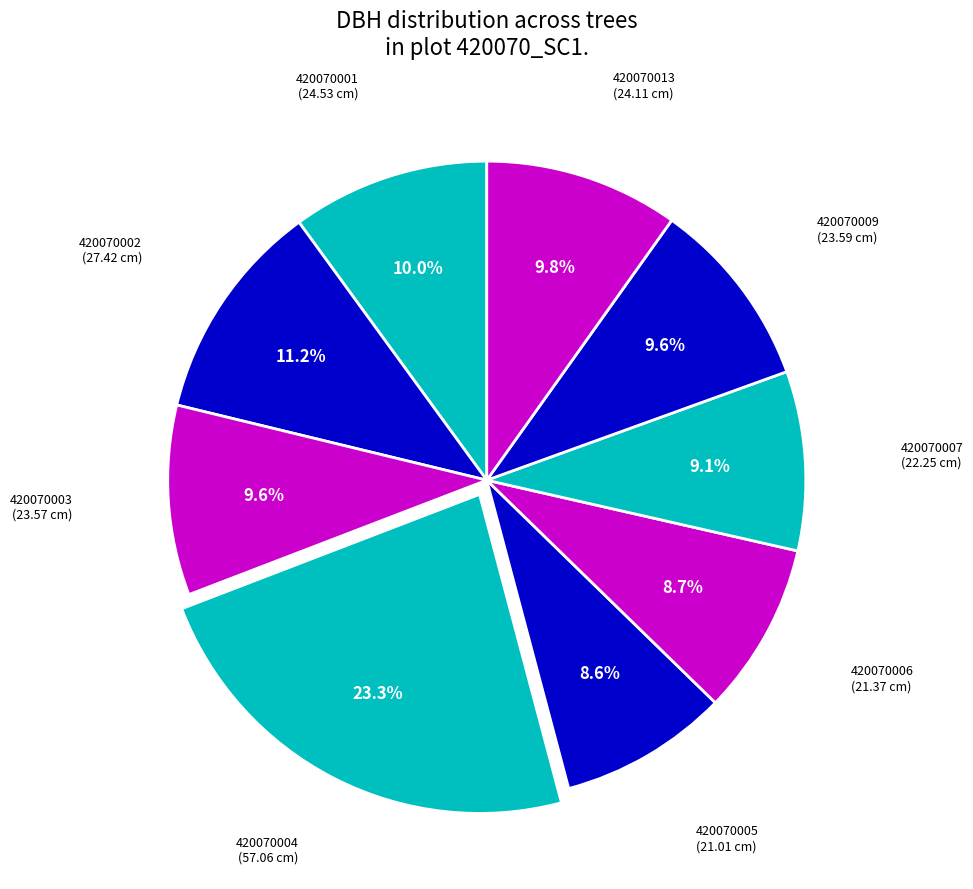

Rank the categories by value from highest to lowest.

420070004, 420070002, 420070001, 420070013, 420070009, 420070003, 420070007, 420070006, 420070005